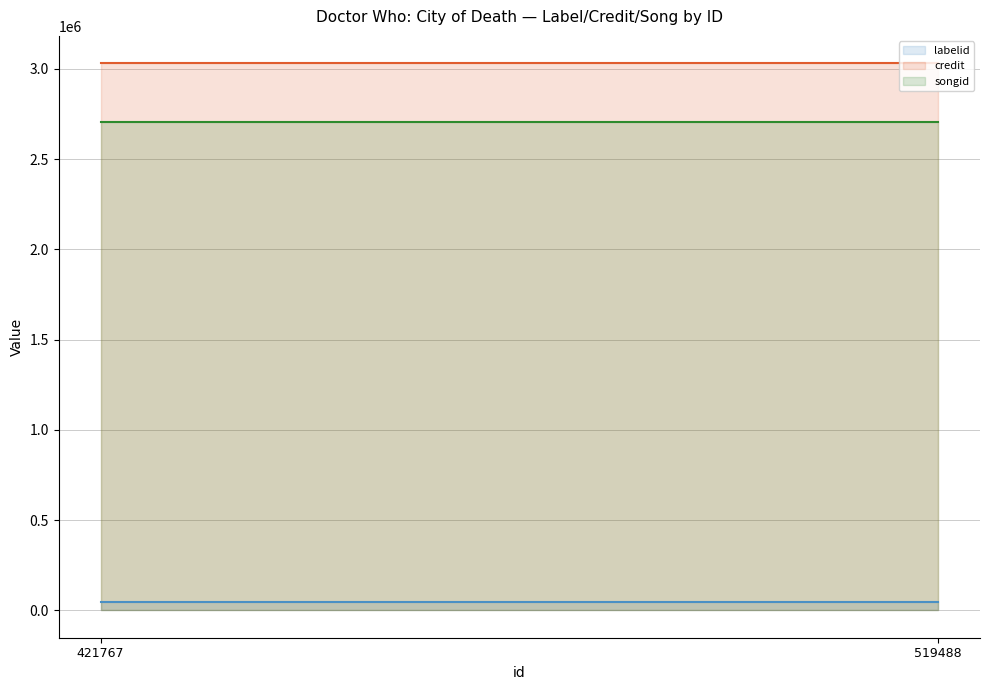

True or false: songid has a value of 3715333 at 421767.

False